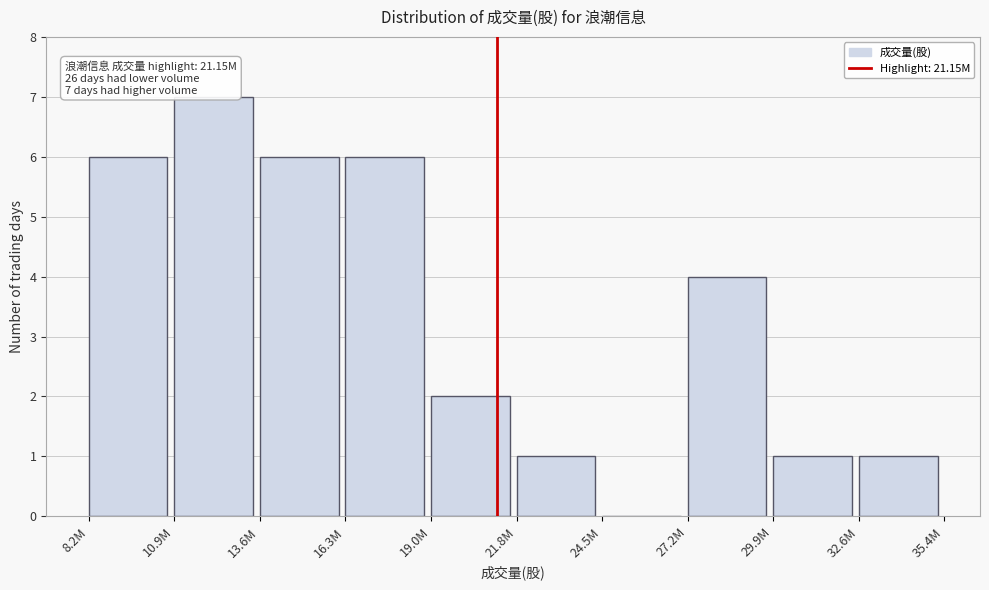

Reading right to left, list all the values displayed in this chart.

32.6M=1	29.9M=1	27.2M=4	24.5M=0	21.8M=1	19.0M=2	16.3M=6	13.6M=6	10.9M=7	8.2M=6